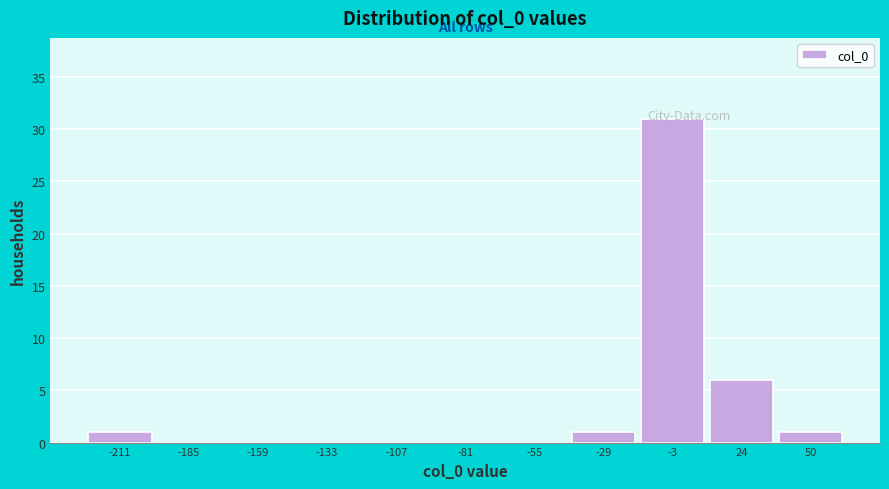

Which range on the x-axis has the tallest bar?

-15 to 10